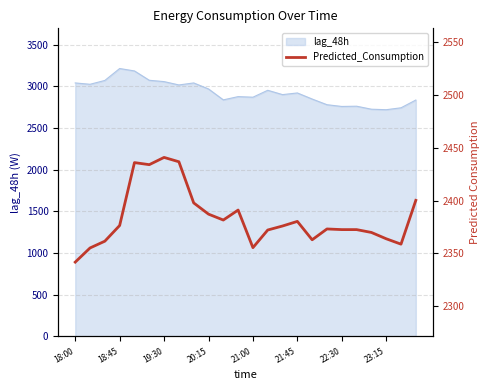

What is the maximum value for lag_48h?

3213